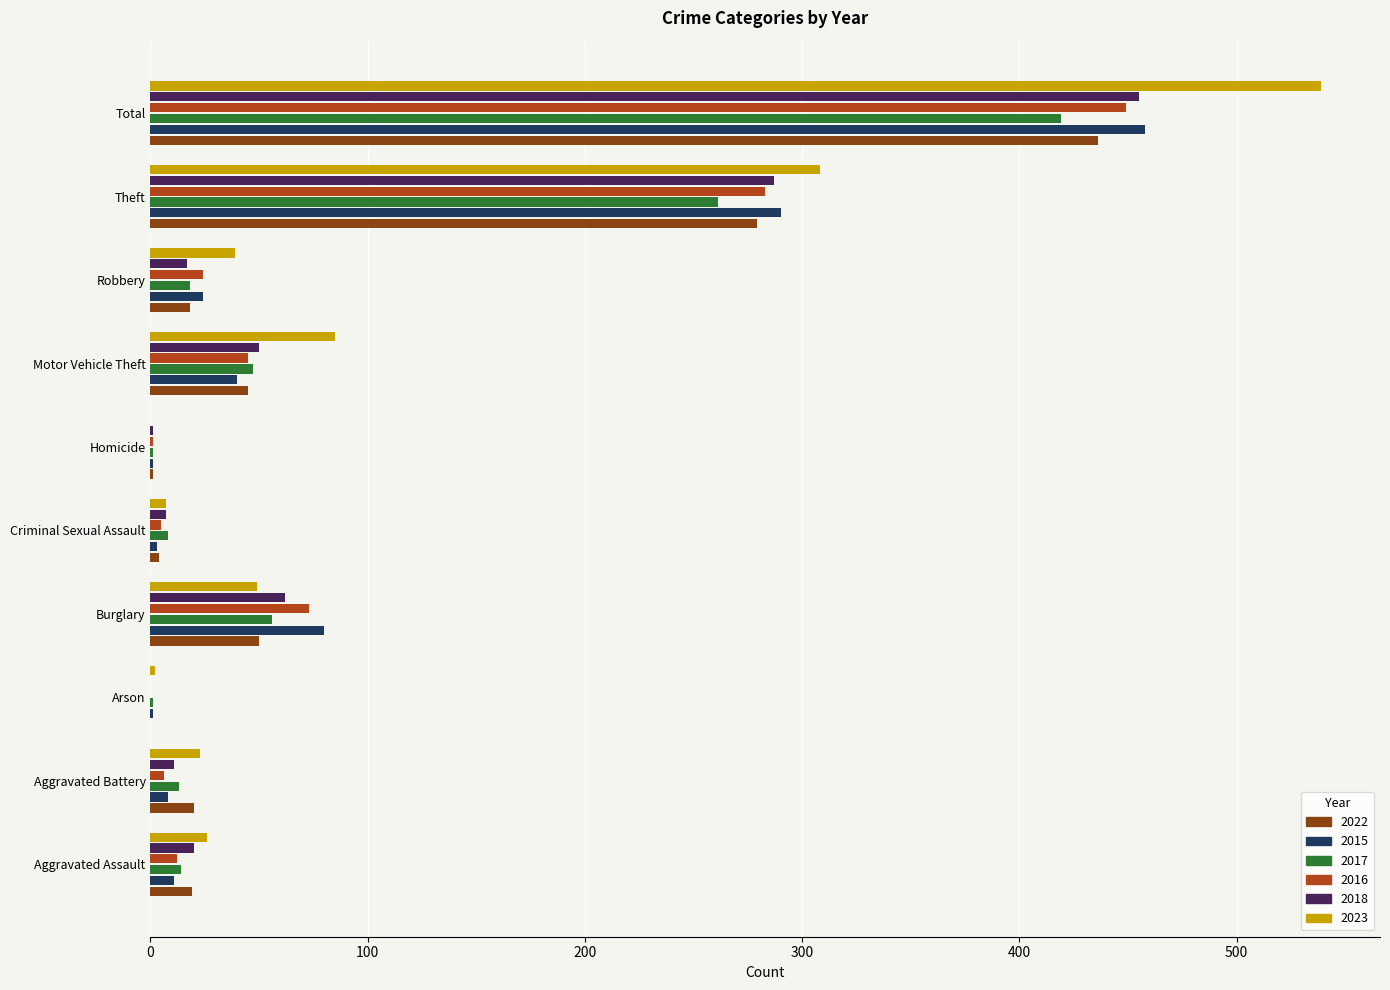

The value of 2015 at Burglary is 80. True or false?

True